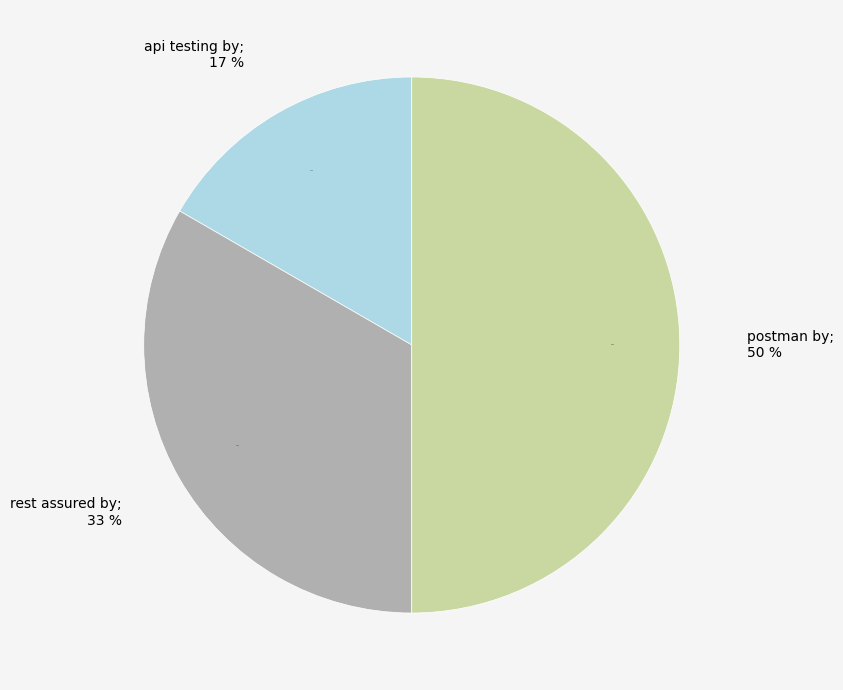

To the nearest percent, what is the combined percentage of api testing by and postman by?

67%